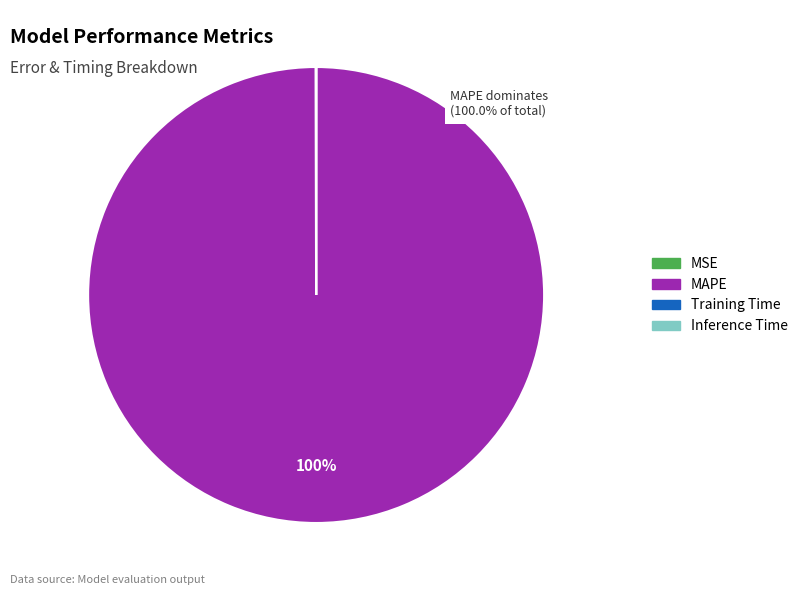

What percentage is the MAPE slice, to the nearest percent?

100%